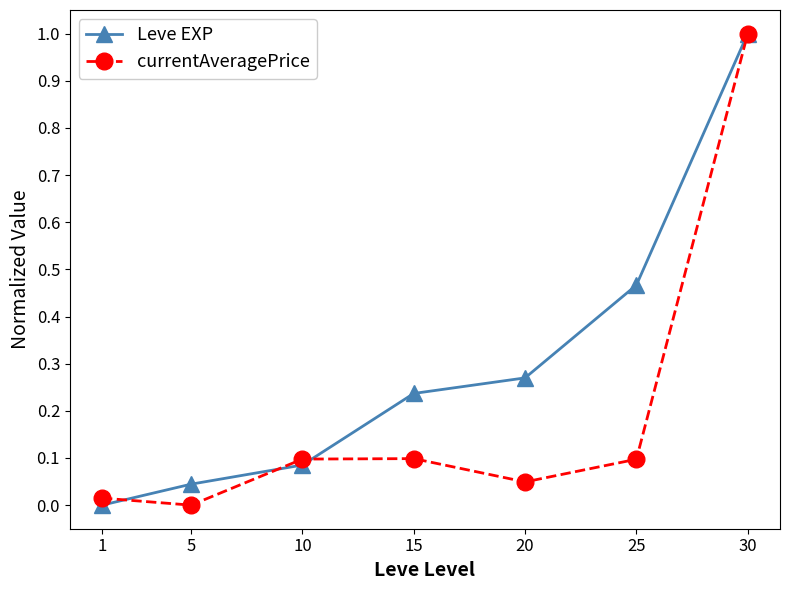

What is the difference between the highest and lowest values at 25?

0.4